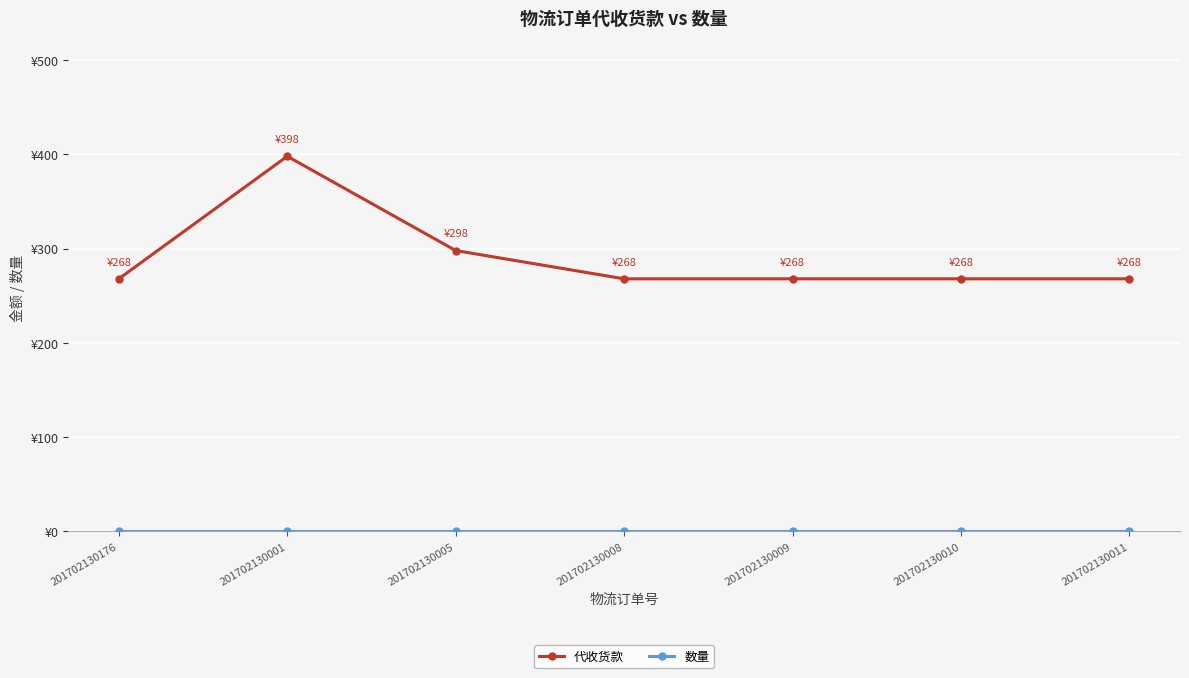

Is this an area chart (filled region under the line)?

No